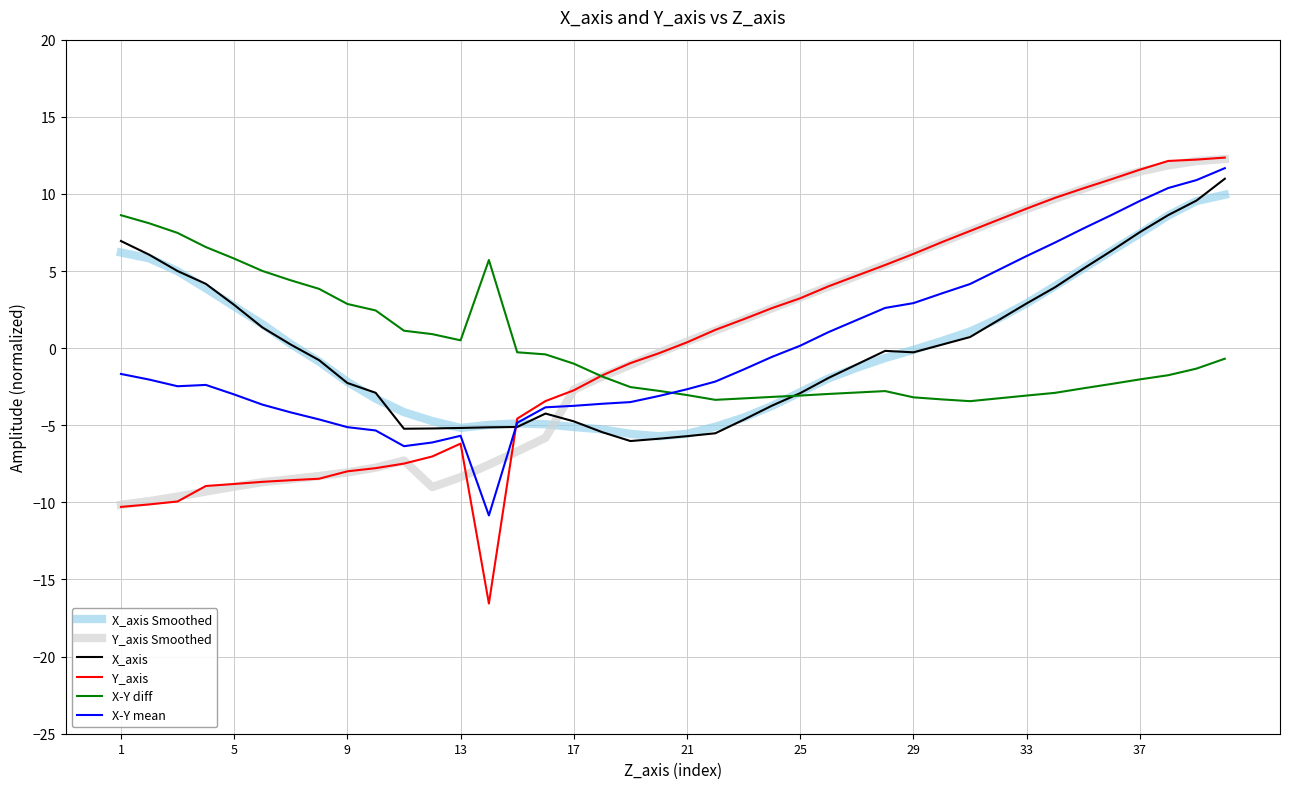

At how many categories does at least one series exceed 0?

34